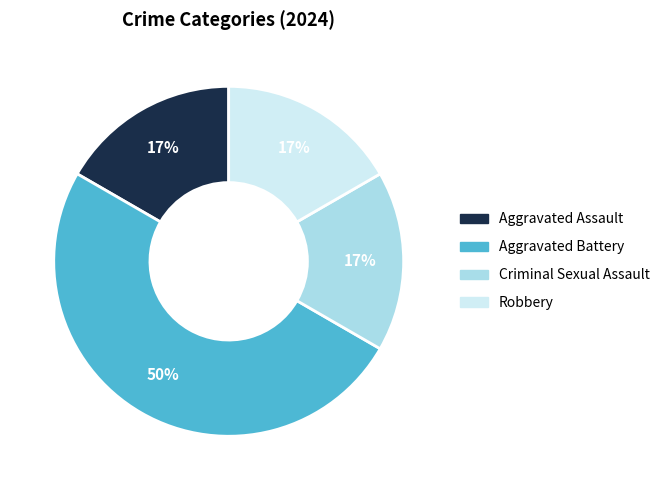

Does Criminal Sexual Assault account for over 50% of the chart?

No